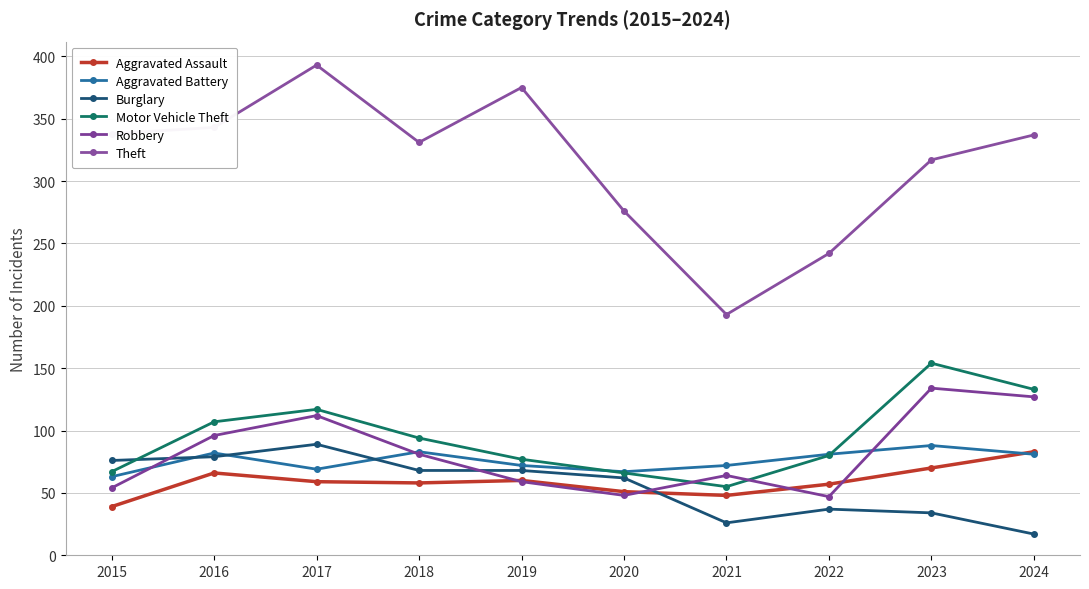

What are all the series names shown in the legend?

Aggravated Assault, Aggravated Battery, Burglary, Motor Vehicle Theft, Robbery, Theft